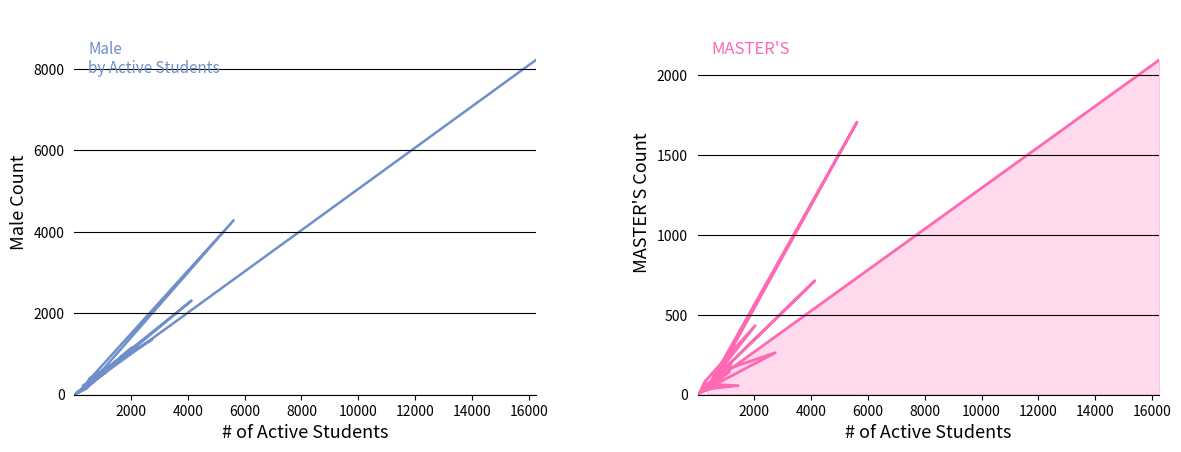

What is the average value of the Male series?

853